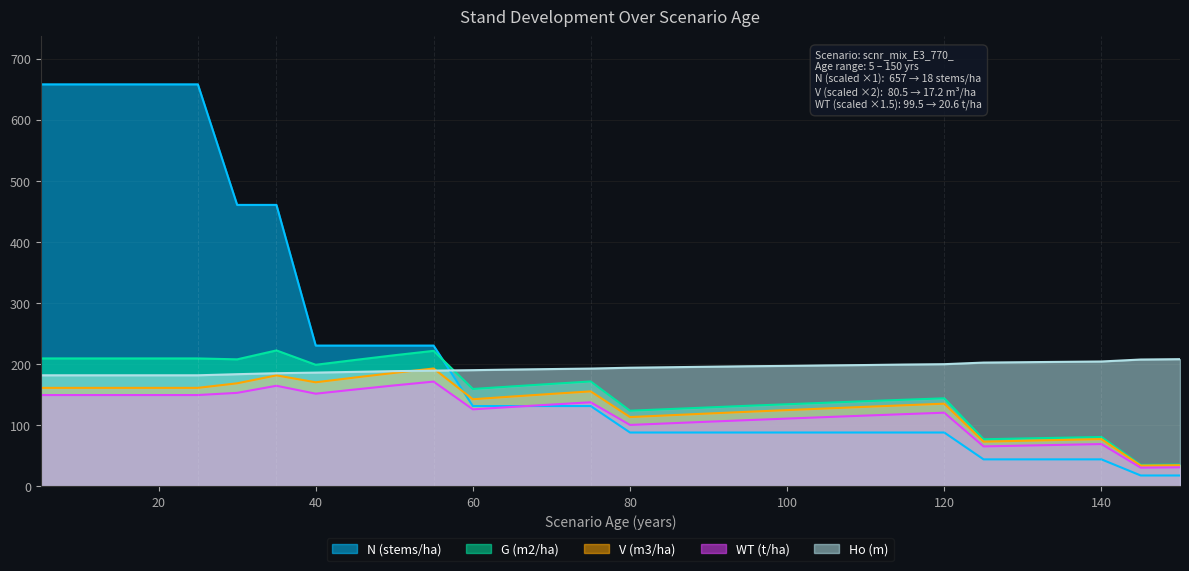

At which label does G (m2/ha) first exceed 159?

5